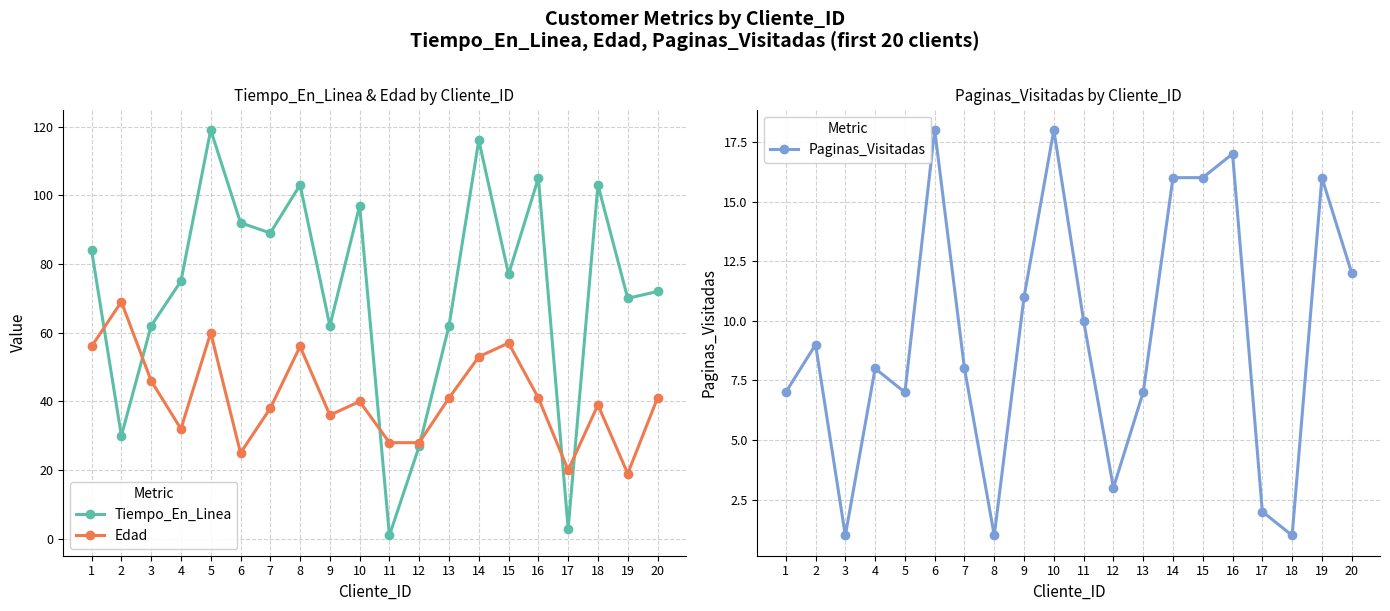

Count the number of data series in this chart.

3